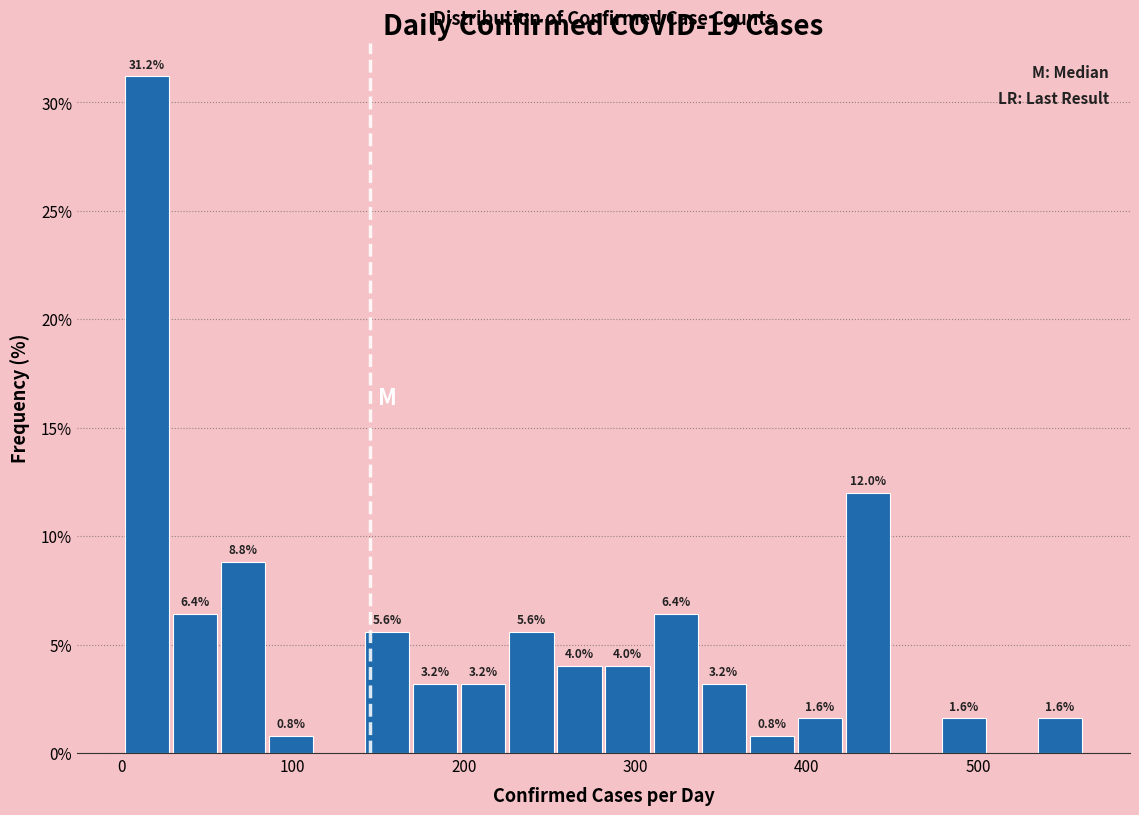

Around what value on the x-axis is the tallest bar? Give the approximate position of its centre, as read against the axis.

20